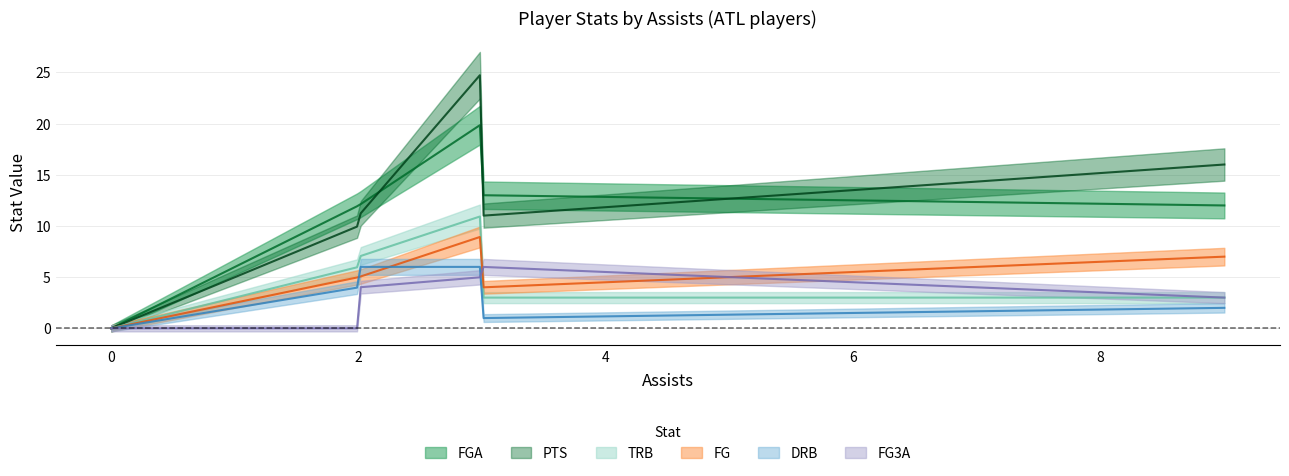

List the series in order of their peak value, highest first.

pts, fga, trb, fg, fg3a, drb